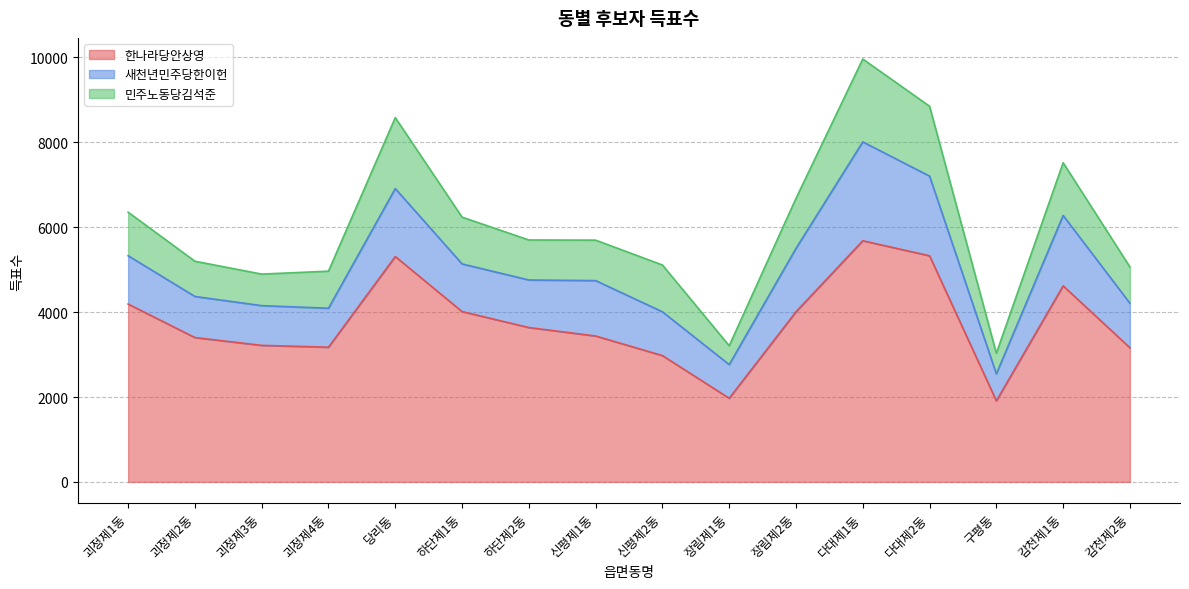

At which category does 새천년민주당한이헌 reach its first local valley?

괴정제4동